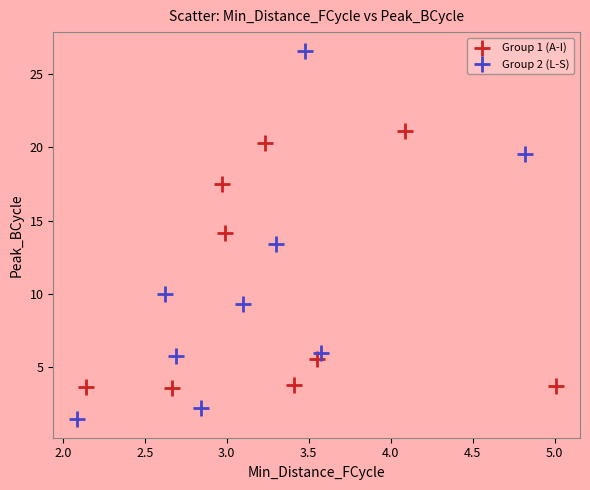

Which series contains the highest Y value?

Group 2 (L-S)